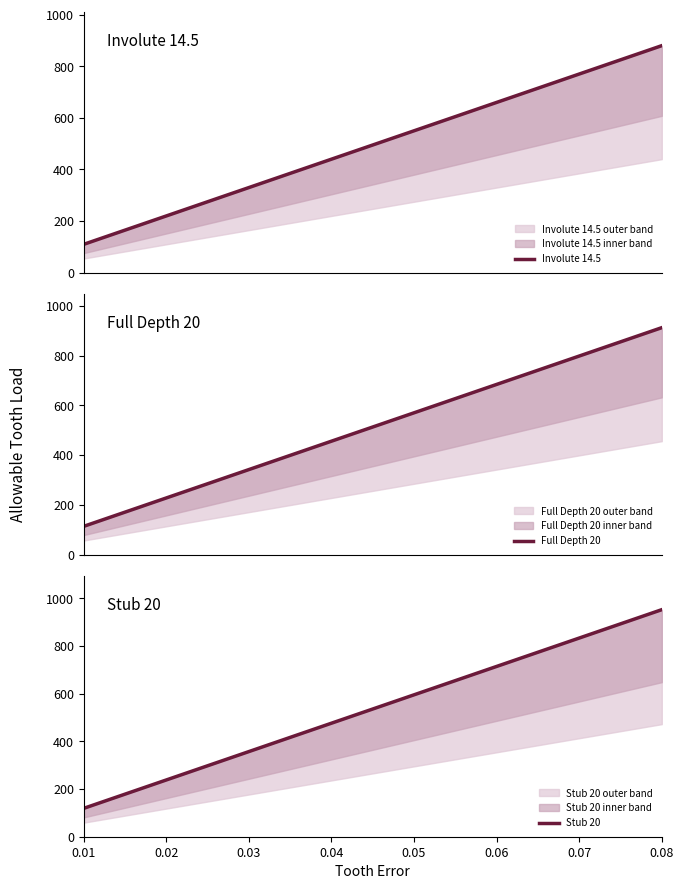

What is the difference between the maximum and minimum values in the Involute 14.5 series?

770